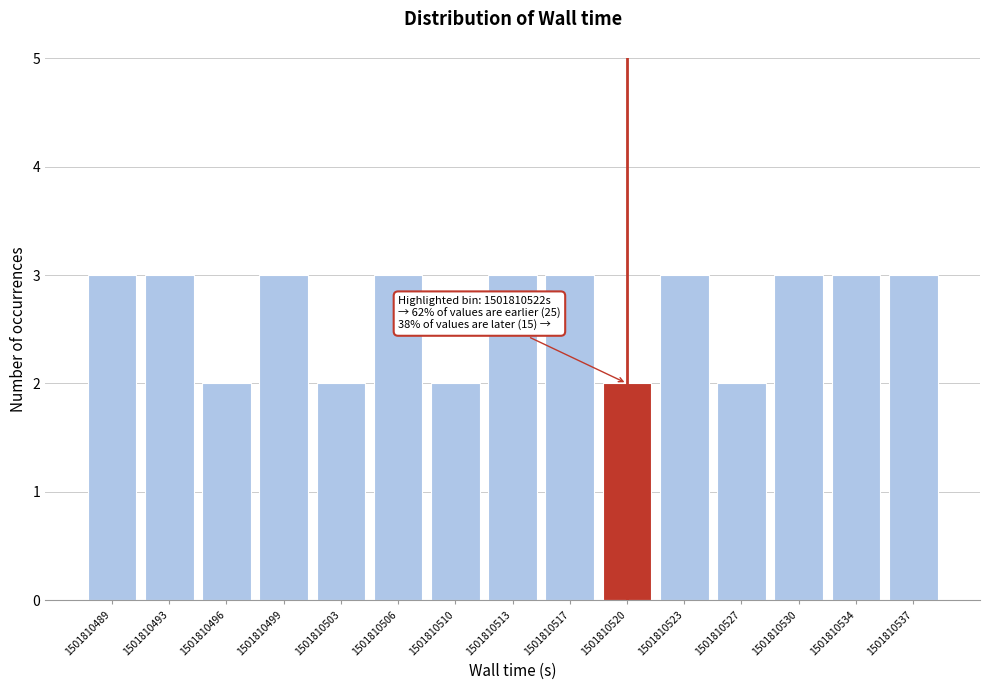

Reading left to right, list all the values displayed in this chart.

3	3	2	3	2	3	2	3	3	2	3	2	3	3	3